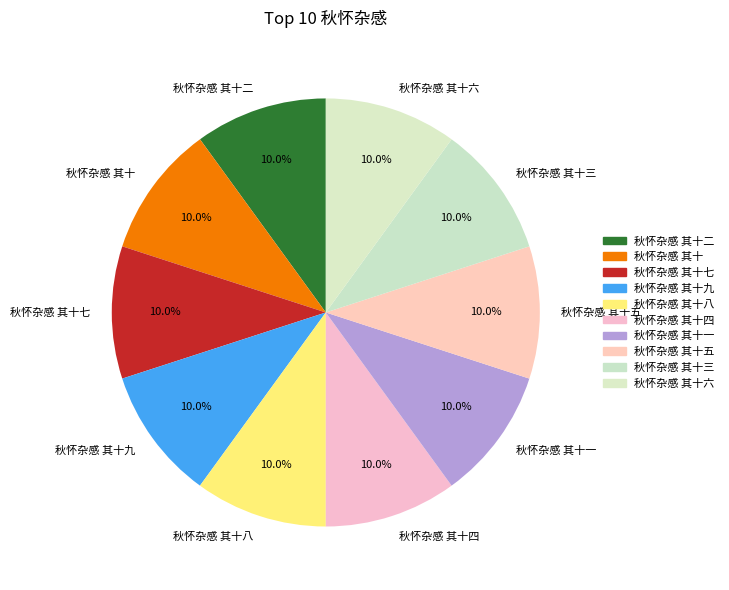

Count the number of slices in the pie.

10